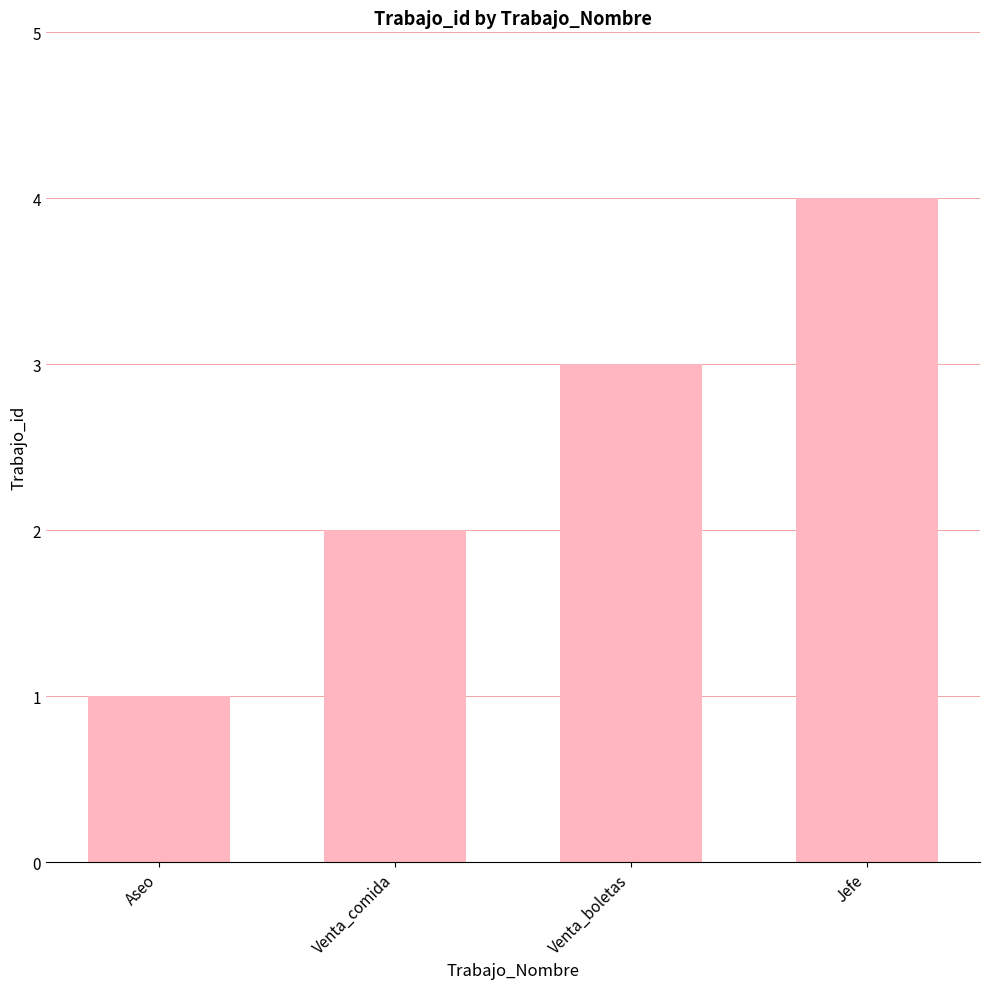

Which has a higher value, Jefe or Venta_boletas?

Jefe